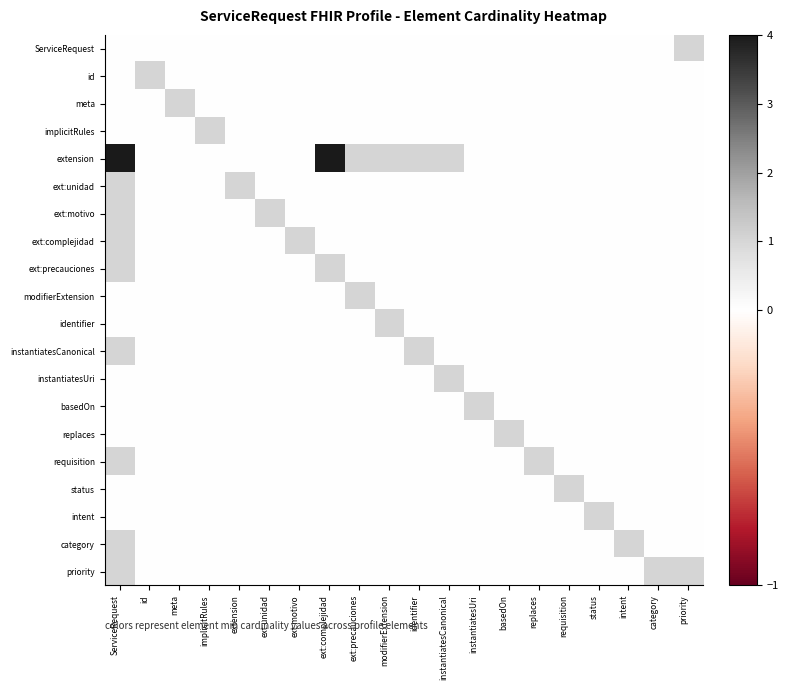

Reading left to right, list all the values displayed in this chart.

ServiceRequest: ServiceRequest=0	id=0	meta=0	implicitRules=0	extension=0	ext:unidad=0	ext:motivo=0	ext:complejidad=0	ext:precauciones=0	modifierExtension=0	identifier=0	instantiatesCanonical=0	instantiatesUri=0	basedOn=0	replaces=0	requisition=0	status=0	intent=0	category=0	priority=1
id: ServiceRequest=0	id=1	meta=0	implicitRules=0	extension=0	ext:unidad=0	ext:motivo=0	ext:complejidad=0	ext:precauciones=0	modifierExtension=0	identifier=0	instantiatesCanonical=0	instantiatesUri=0	basedOn=0	replaces=0	requisition=0	status=0	intent=0	category=0	priority=0
meta: ServiceRequest=0	id=0	meta=1	implicitRules=0	extension=0	ext:unidad=0	ext:motivo=0	ext:complejidad=0	ext:precauciones=0	modifierExtension=0	identifier=0	instantiatesCanonical=0	instantiatesUri=0	basedOn=0	replaces=0	requisition=0	status=0	intent=0	category=0	priority=0
implicitRules: ServiceRequest=0	id=0	meta=0	implicitRules=1	extension=0	ext:unidad=0	ext:motivo=0	ext:complejidad=0	ext:precauciones=0	modifierExtension=0	identifier=0	instantiatesCanonical=0	instantiatesUri=0	basedOn=0	replaces=0	requisition=0	status=0	intent=0	category=0	priority=0
extension: ServiceRequest=4	id=0	meta=0	implicitRules=0	extension=0	ext:unidad=0	ext:motivo=0	ext:complejidad=4	ext:precauciones=1	modifierExtension=1	identifier=1	instantiatesCanonical=1	instantiatesUri=0	basedOn=0	replaces=0	requisition=0	status=0	intent=0	category=0	priority=0
ext:unidad: ServiceRequest=1	id=0	meta=0	implicitRules=0	extension=1	ext:unidad=0	ext:motivo=0	ext:complejidad=0	ext:precauciones=0	modifierExtension=0	identifier=0	instantiatesCanonical=0	instantiatesUri=0	basedOn=0	replaces=0	requisition=0	status=0	intent=0	category=0	priority=0
ext:motivo: ServiceRequest=1	id=0	meta=0	implicitRules=0	extension=0	ext:unidad=1	ext:motivo=0	ext:complejidad=0	ext:precauciones=0	modifierExtension=0	identifier=0	instantiatesCanonical=0	instantiatesUri=0	basedOn=0	replaces=0	requisition=0	status=0	intent=0	category=0	priority=0
ext:complejidad: ServiceRequest=1	id=0	meta=0	implicitRules=0	extension=0	ext:unidad=0	ext:motivo=1	ext:complejidad=0	ext:precauciones=0	modifierExtension=0	identifier=0	instantiatesCanonical=0	instantiatesUri=0	basedOn=0	replaces=0	requisition=0	status=0	intent=0	category=0	priority=0
ext:precauciones: ServiceRequest=1	id=0	meta=0	implicitRules=0	extension=0	ext:unidad=0	ext:motivo=0	ext:complejidad=1	ext:precauciones=0	modifierExtension=0	identifier=0	instantiatesCanonical=0	instantiatesUri=0	basedOn=0	replaces=0	requisition=0	status=0	intent=0	category=0	priority=0
modifierExtension: ServiceRequest=0	id=0	meta=0	implicitRules=0	extension=0	ext:unidad=0	ext:motivo=0	ext:complejidad=0	ext:precauciones=1	modifierExtension=0	identifier=0	instantiatesCanonical=0	instantiatesUri=0	basedOn=0	replaces=0	requisition=0	status=0	intent=0	category=0	priority=0
identifier: ServiceRequest=0	id=0	meta=0	implicitRules=0	extension=0	ext:unidad=0	ext:motivo=0	ext:complejidad=0	ext:precauciones=0	modifierExtension=1	identifier=0	instantiatesCanonical=0	instantiatesUri=0	basedOn=0	replaces=0	requisition=0	status=0	intent=0	category=0	priority=0
instantiatesCanonical: ServiceRequest=1	id=0	meta=0	implicitRules=0	extension=0	ext:unidad=0	ext:motivo=0	ext:complejidad=0	ext:precauciones=0	modifierExtension=0	identifier=1	instantiatesCanonical=0	instantiatesUri=0	basedOn=0	replaces=0	requisition=0	status=0	intent=0	category=0	priority=0
instantiatesUri: ServiceRequest=0	id=0	meta=0	implicitRules=0	extension=0	ext:unidad=0	ext:motivo=0	ext:complejidad=0	ext:precauciones=0	modifierExtension=0	identifier=0	instantiatesCanonical=1	instantiatesUri=0	basedOn=0	replaces=0	requisition=0	status=0	intent=0	category=0	priority=0
basedOn: ServiceRequest=0	id=0	meta=0	implicitRules=0	extension=0	ext:unidad=0	ext:motivo=0	ext:complejidad=0	ext:precauciones=0	modifierExtension=0	identifier=0	instantiatesCanonical=0	instantiatesUri=1	basedOn=0	replaces=0	requisition=0	status=0	intent=0	category=0	priority=0
replaces: ServiceRequest=0	id=0	meta=0	implicitRules=0	extension=0	ext:unidad=0	ext:motivo=0	ext:complejidad=0	ext:precauciones=0	modifierExtension=0	identifier=0	instantiatesCanonical=0	instantiatesUri=0	basedOn=1	replaces=0	requisition=0	status=0	intent=0	category=0	priority=0
requisition: ServiceRequest=1	id=0	meta=0	implicitRules=0	extension=0	ext:unidad=0	ext:motivo=0	ext:complejidad=0	ext:precauciones=0	modifierExtension=0	identifier=0	instantiatesCanonical=0	instantiatesUri=0	basedOn=0	replaces=1	requisition=0	status=0	intent=0	category=0	priority=0
status: ServiceRequest=0	id=0	meta=0	implicitRules=0	extension=0	ext:unidad=0	ext:motivo=0	ext:complejidad=0	ext:precauciones=0	modifierExtension=0	identifier=0	instantiatesCanonical=0	instantiatesUri=0	basedOn=0	replaces=0	requisition=1	status=0	intent=0	category=0	priority=0
intent: ServiceRequest=0	id=0	meta=0	implicitRules=0	extension=0	ext:unidad=0	ext:motivo=0	ext:complejidad=0	ext:precauciones=0	modifierExtension=0	identifier=0	instantiatesCanonical=0	instantiatesUri=0	basedOn=0	replaces=0	requisition=0	status=1	intent=0	category=0	priority=0
category: ServiceRequest=1	id=0	meta=0	implicitRules=0	extension=0	ext:unidad=0	ext:motivo=0	ext:complejidad=0	ext:precauciones=0	modifierExtension=0	identifier=0	instantiatesCanonical=0	instantiatesUri=0	basedOn=0	replaces=0	requisition=0	status=0	intent=1	category=0	priority=0
priority: ServiceRequest=1	id=0	meta=0	implicitRules=0	extension=0	ext:unidad=0	ext:motivo=0	ext:complejidad=0	ext:precauciones=0	modifierExtension=0	identifier=0	instantiatesCanonical=0	instantiatesUri=0	basedOn=0	replaces=0	requisition=0	status=0	intent=0	category=1	priority=1